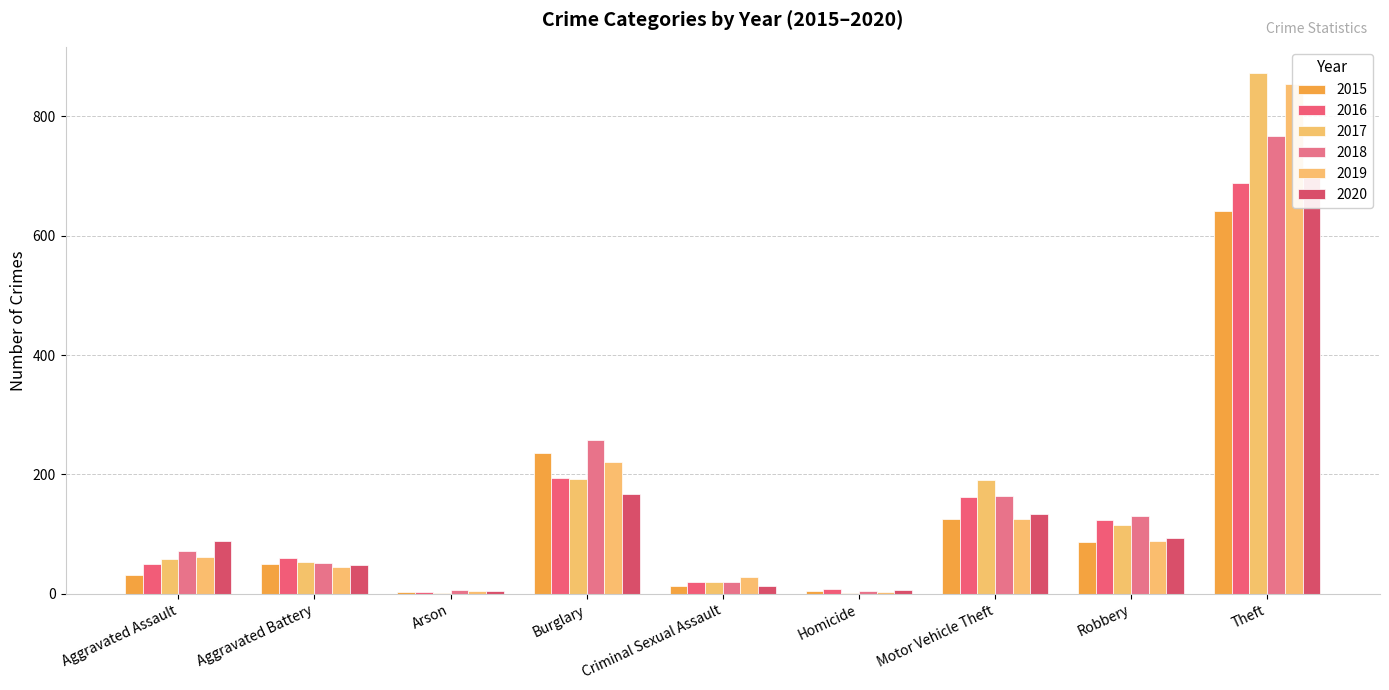

Which category has the lowest value in the 2016 series?

Arson